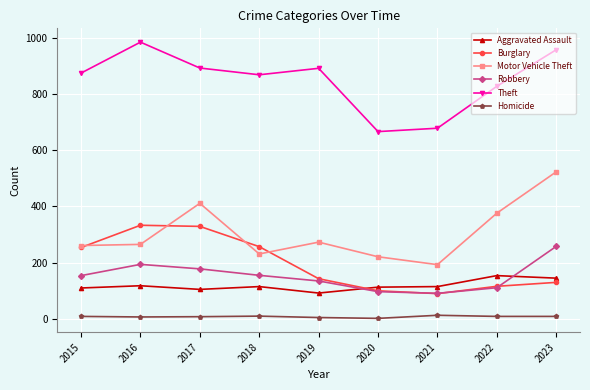

How many categories are shown in the chart?

9